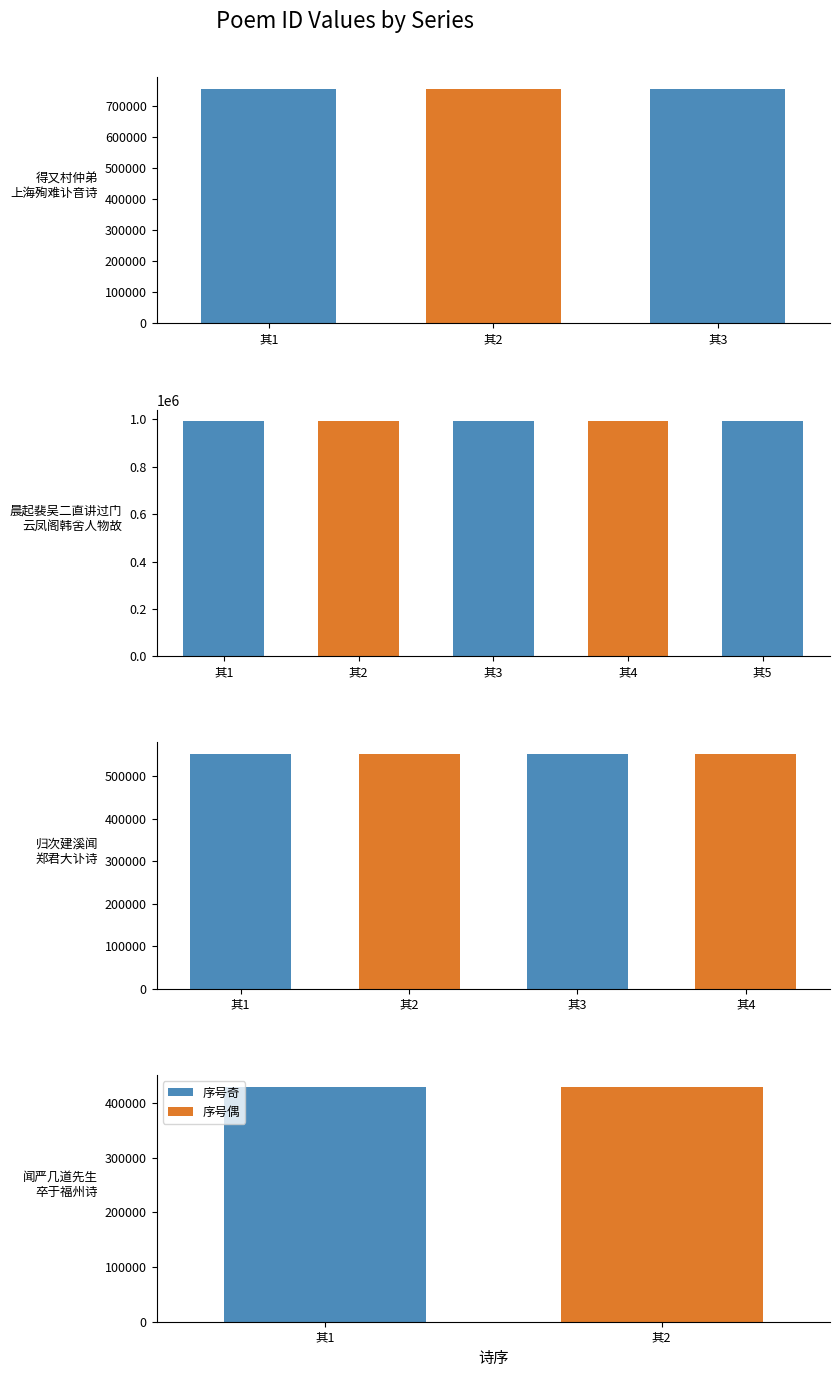

What is the change in value from 晨起裴吴二直讲过门云凤阁韩舍人物故作五章以哭之 其四 to 闻严几道先生卒于福州诗以哭之 其二?

-561963